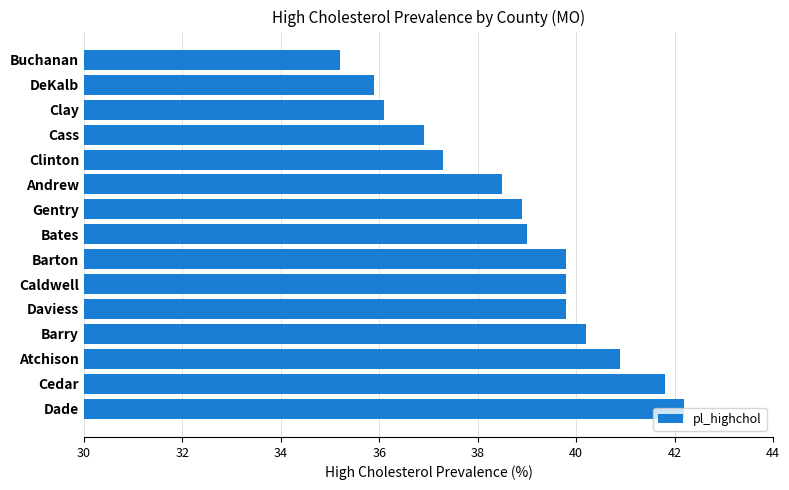

Approximately how many times larger is the value at Daviess compared to Andrew?

1.0